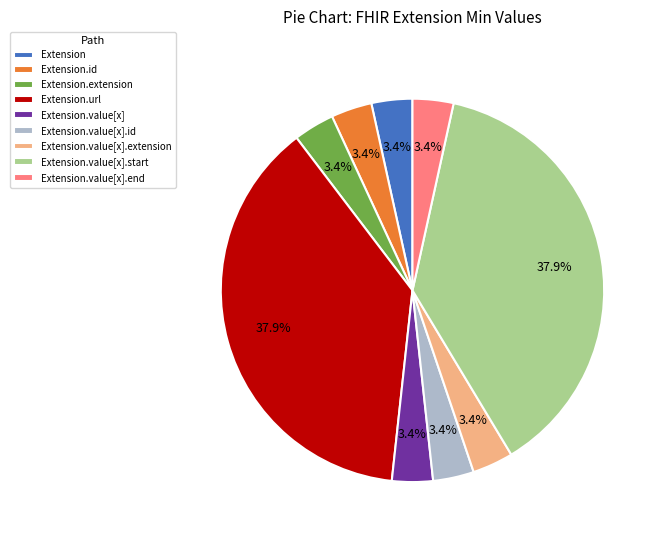

Count the number of slices in the pie.

9